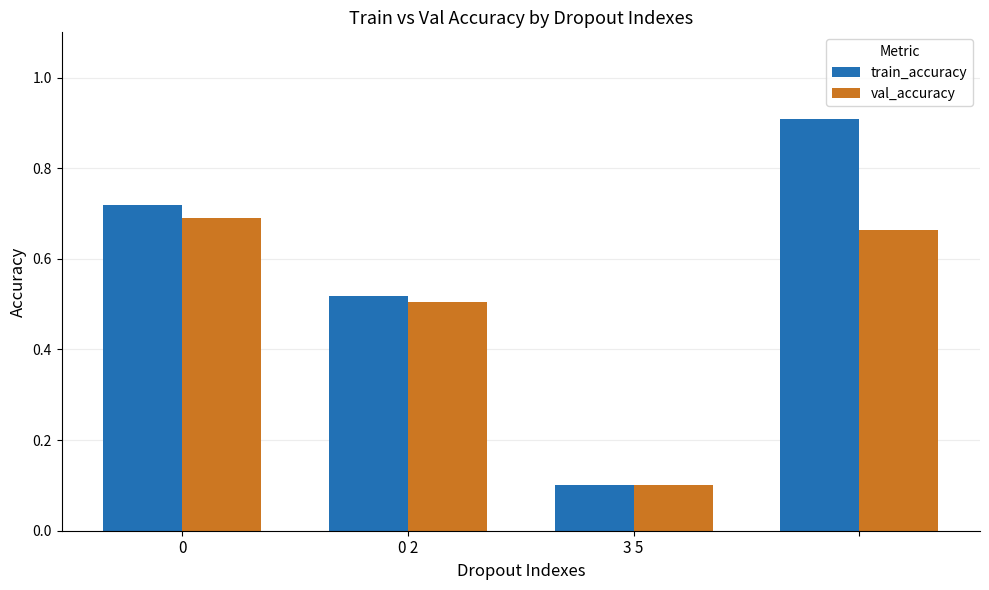

At how many categories does at least one series exceed 0?

4